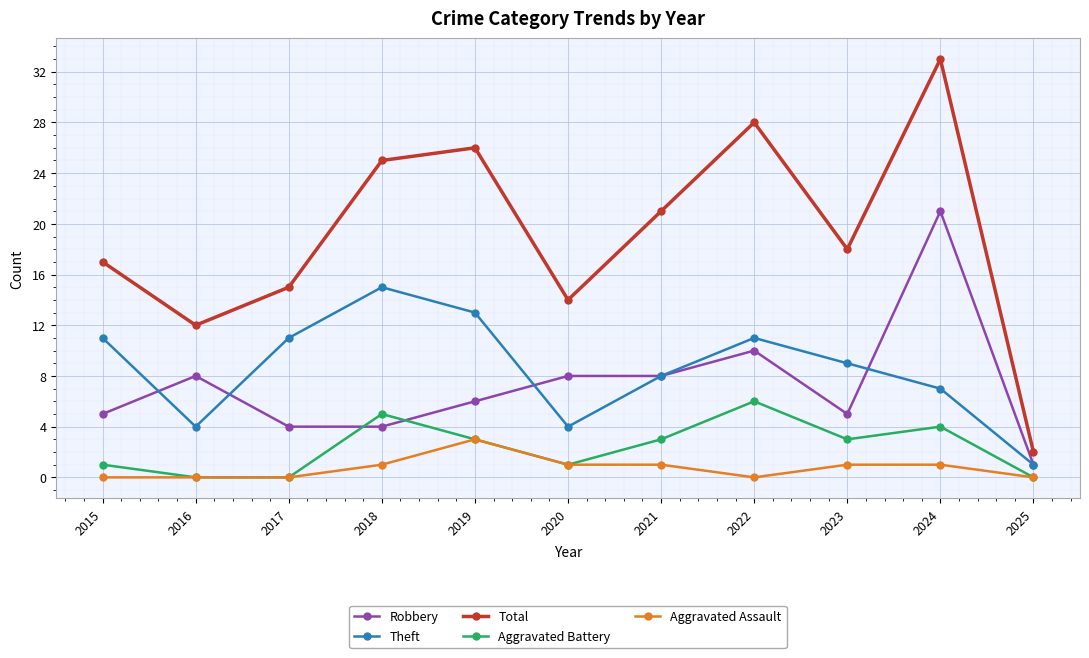

Rank the series by their maximum value, from highest to lowest.

Total, Robbery, Theft, Aggravated Battery, Aggravated Assault